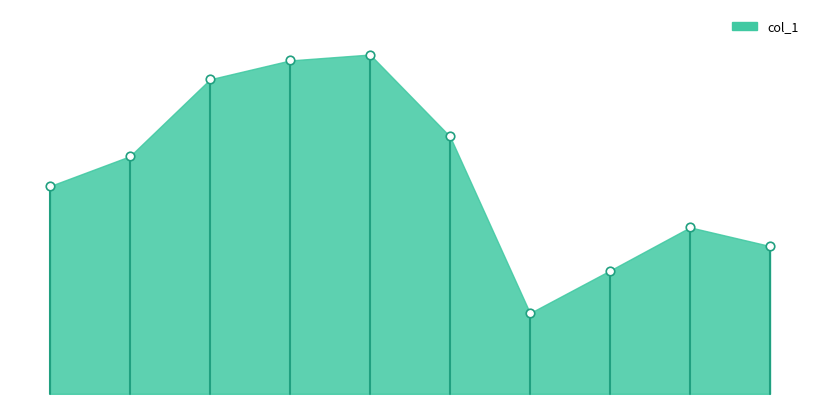

Approximately how many times larger is the value at 2012-06-15 compared to 2017-06-15?

1.5